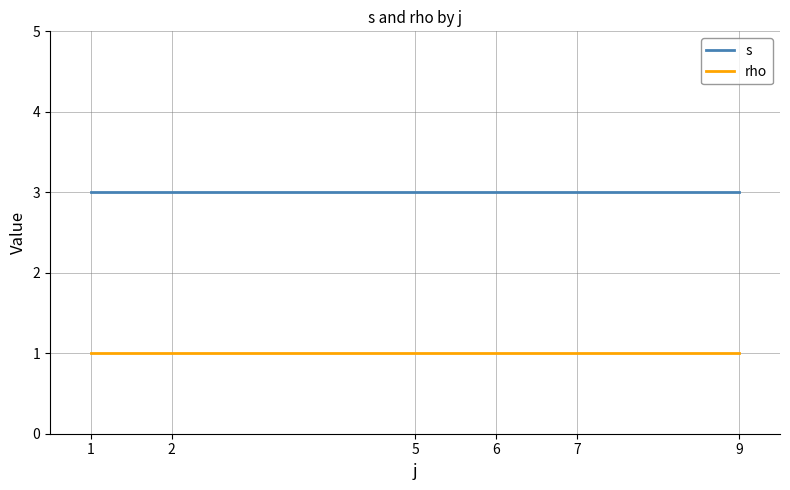

Reading left to right, list all the values displayed in this chart.

s: 3	3	3	3	3	3
rho: 1	1	1	1	1	1